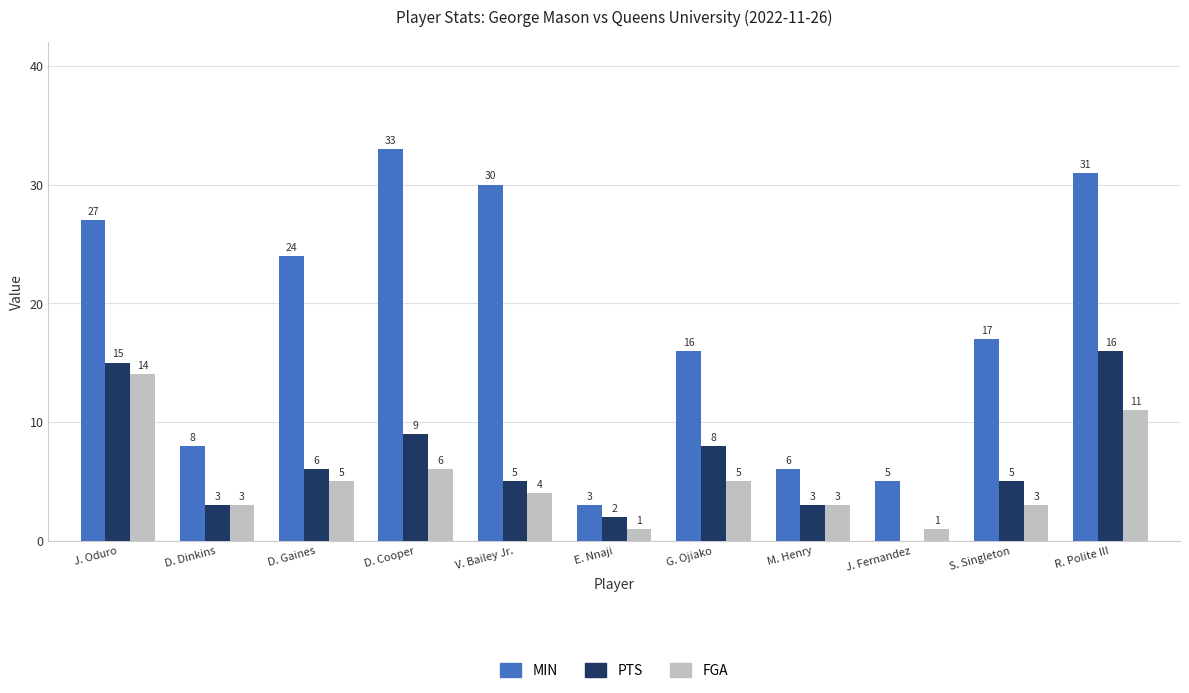

What is the sum of all FGA values?

56